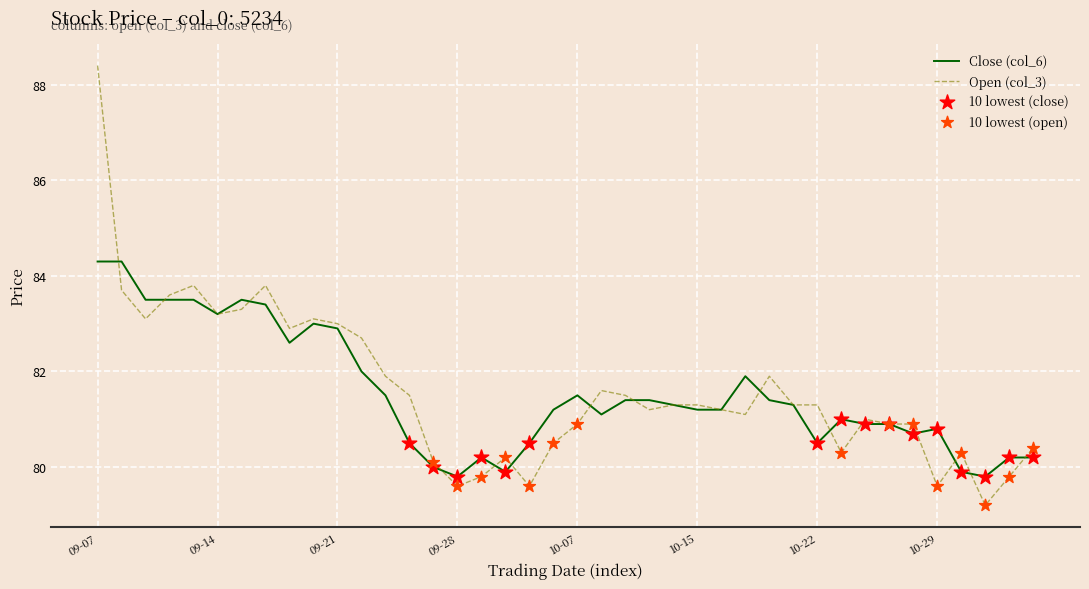

Which series has the largest range (max minus min)?

Open (col_3)